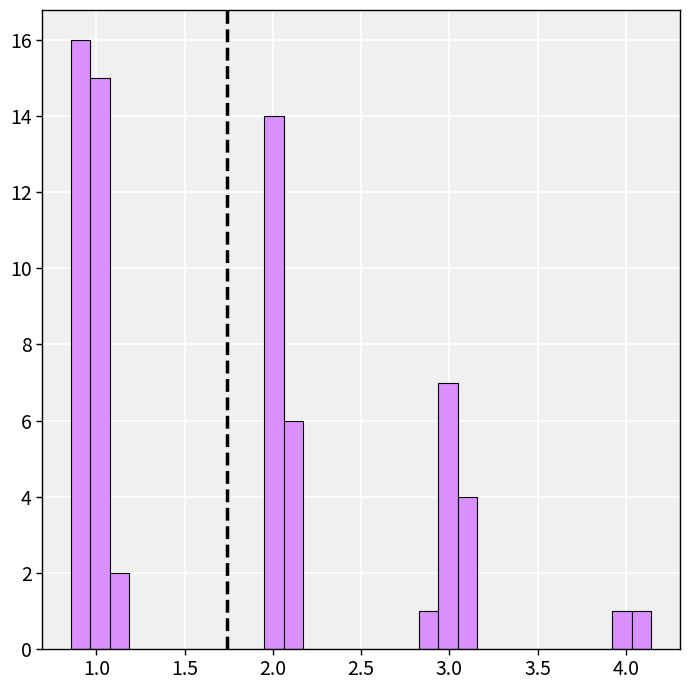

Around what value on the x-axis is the tallest bar? Give the approximate position of its centre, as read against the axis.

0.90